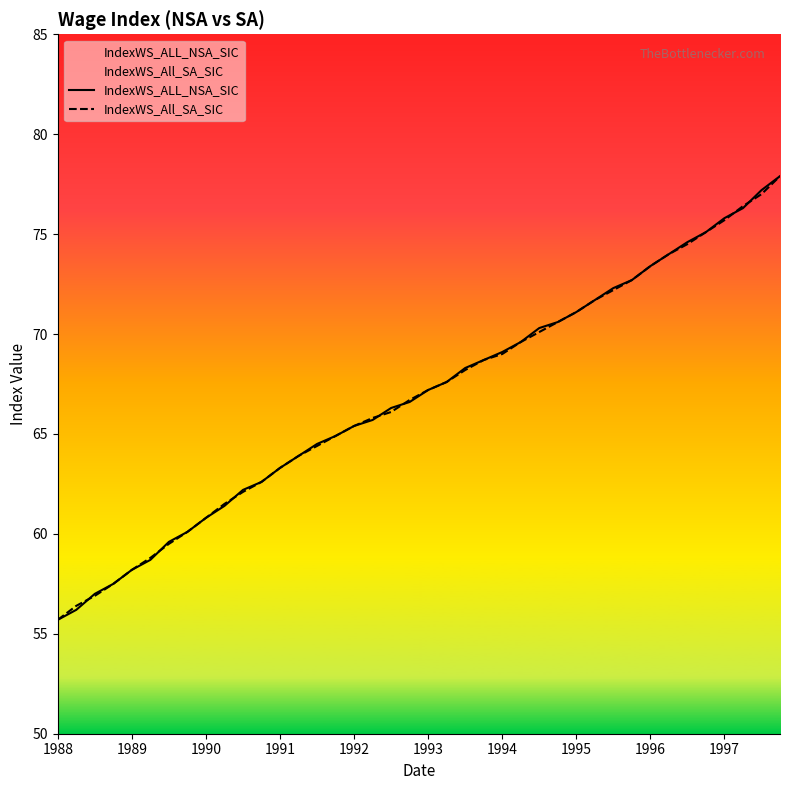

True or false: IndexWS_All_SA_SIC and IndexWS_ALL_NSA_SIC intersect in this chart.

True